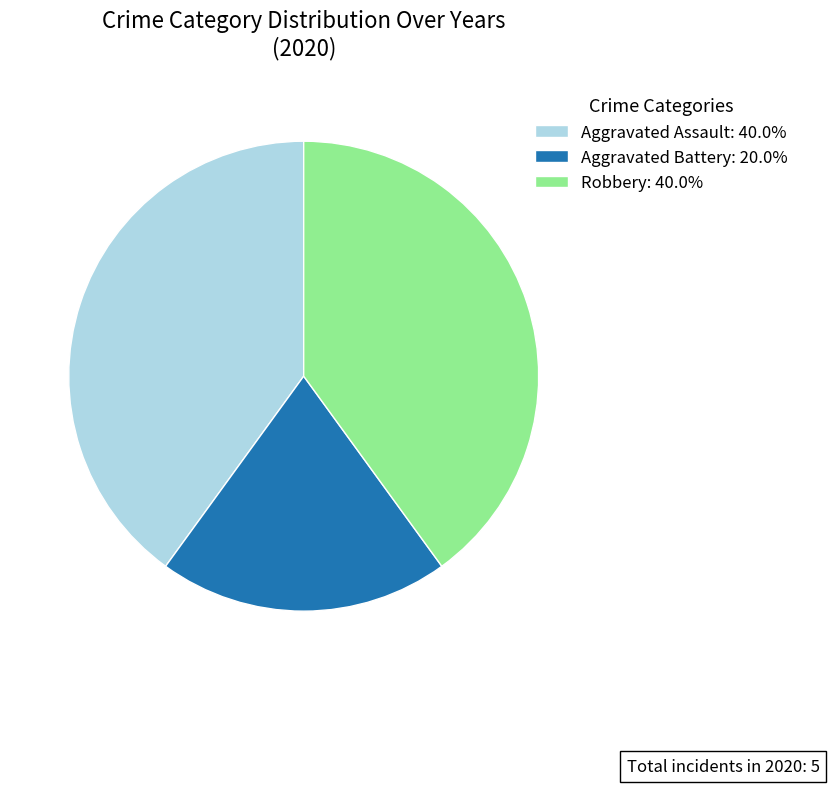

Does any single category account for the majority?

No